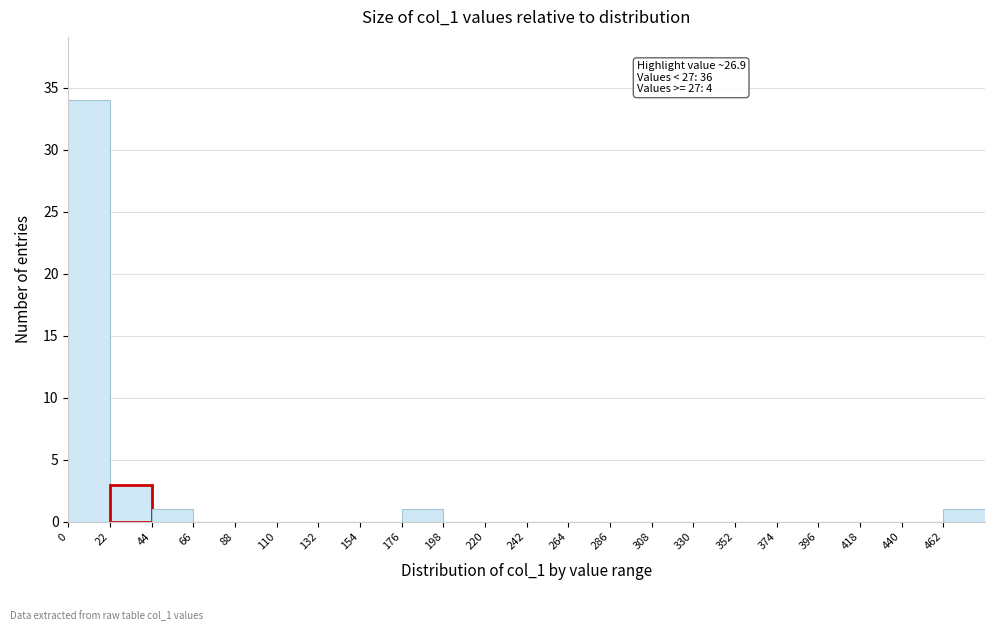

Over which range of the x-axis is the bar tallest?

0 to 22